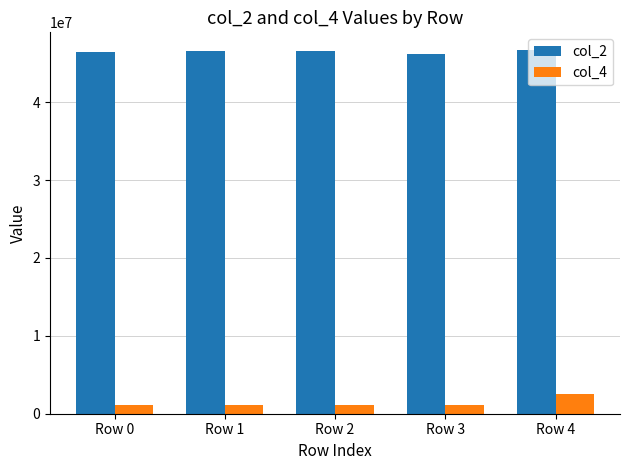

List the series in order of their peak value, highest first.

col_2, col_4